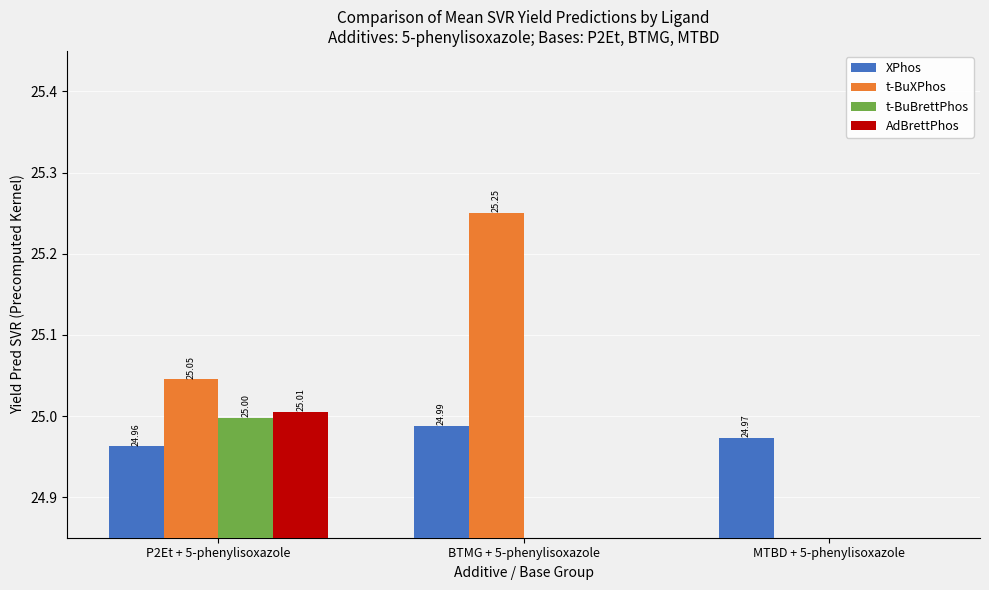

The value of AdBrettPhos at BTMG + 5-phenylisoxazole is 0.0. True or false?

True